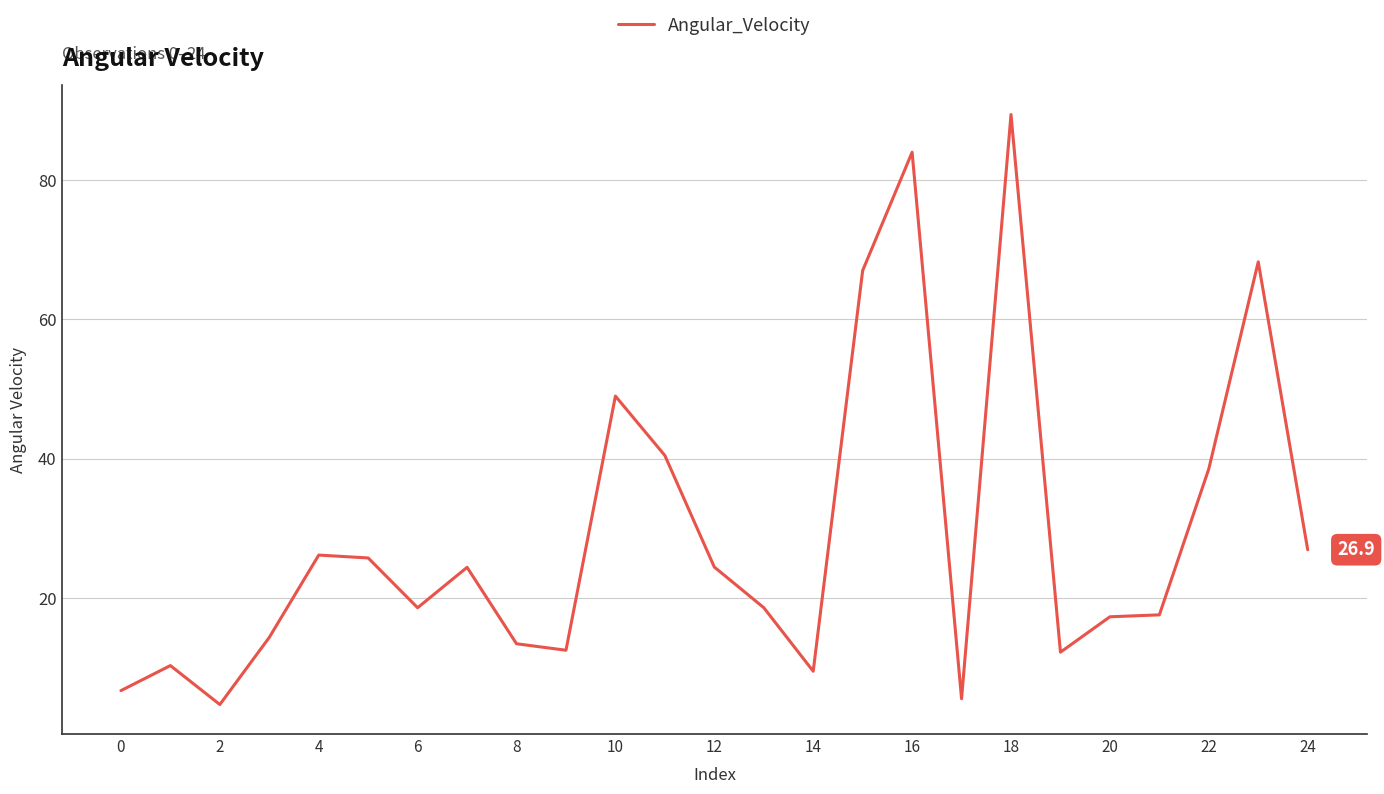

What is the greatest value displayed?

89.4